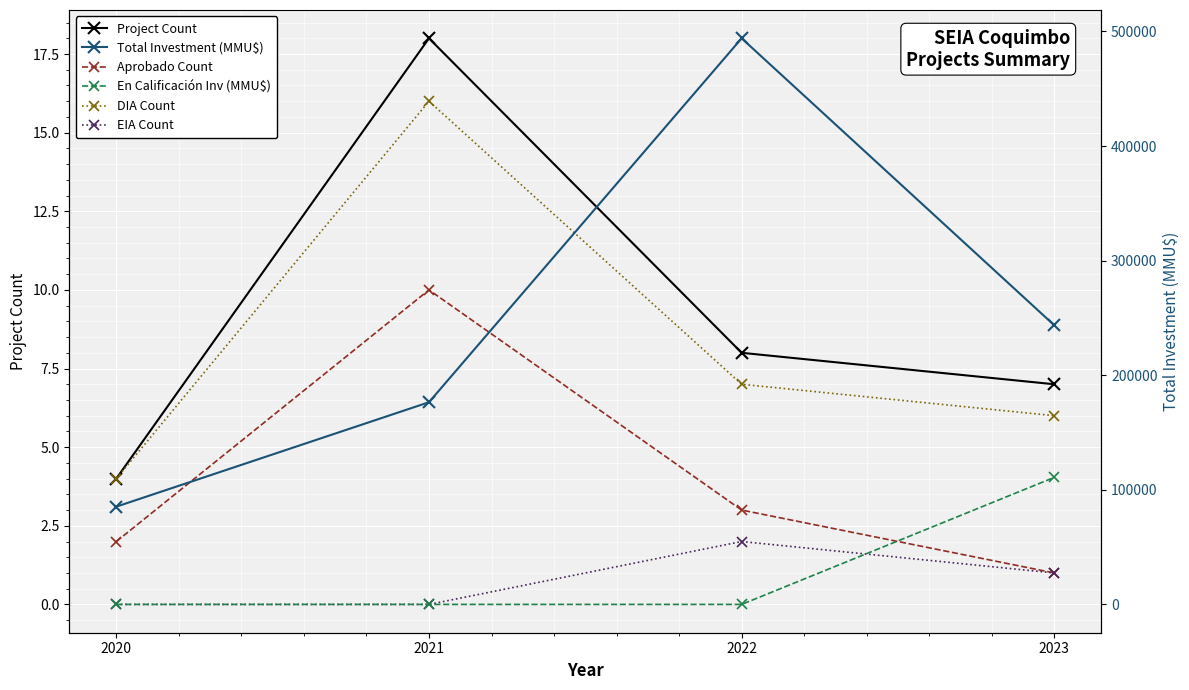

Reading left to right, what are all the values shown in this chart?

Project Count: 4	18	8	7
Aprobado Count: 2	10	3	1
DIA Count: 4	16	7	6
EIA Count: 0	0	2	1
Total Investment (MMU$): 85300	176440	494000	243552
En Calificación Inv (MMU$): 0	0	0	110875